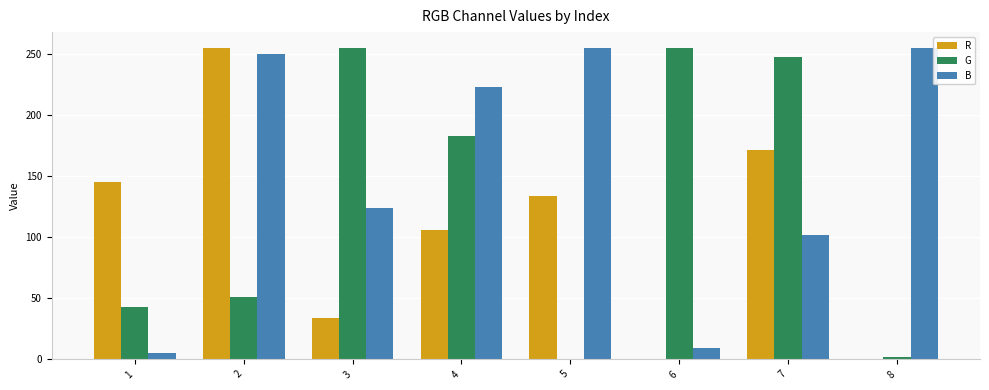

At which label does G first exceed 183?

3